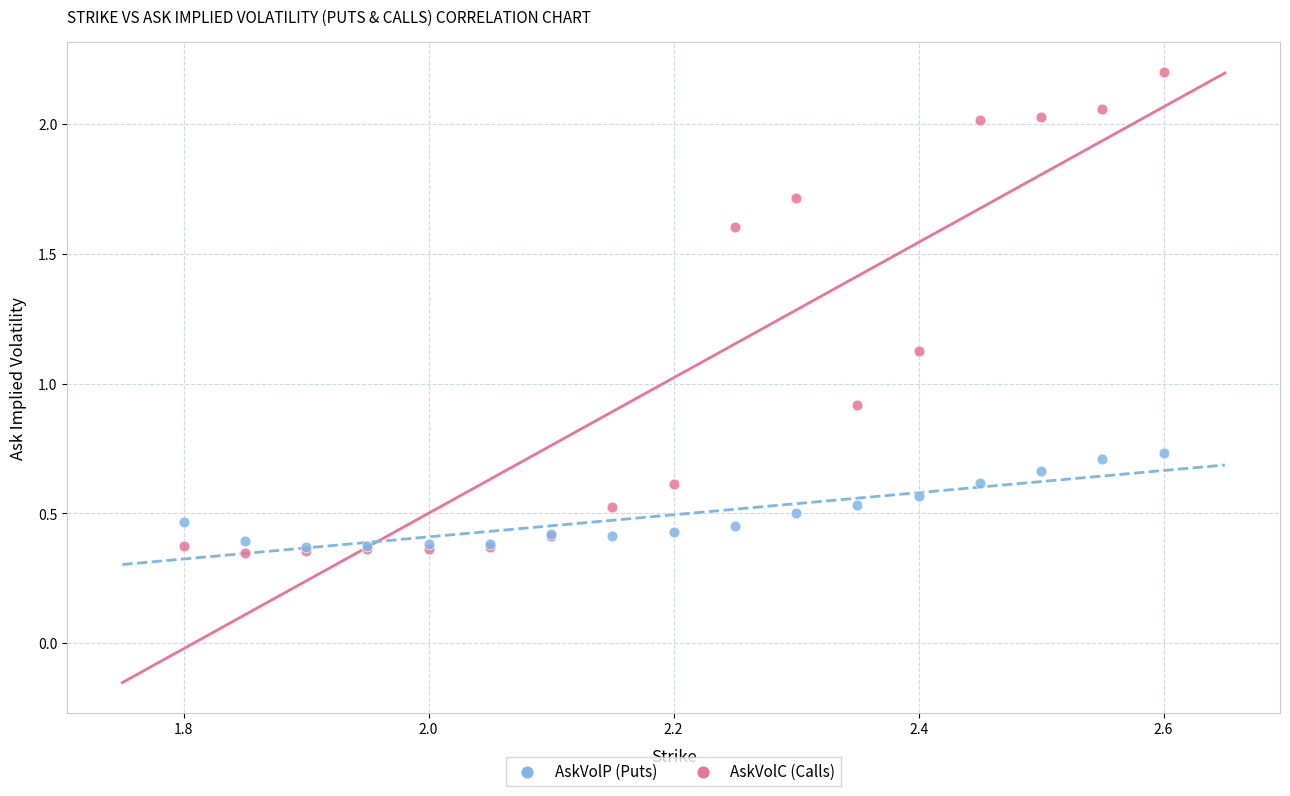

In the AskVolP (Puts) series, what Y value is closest to 1?

0.9